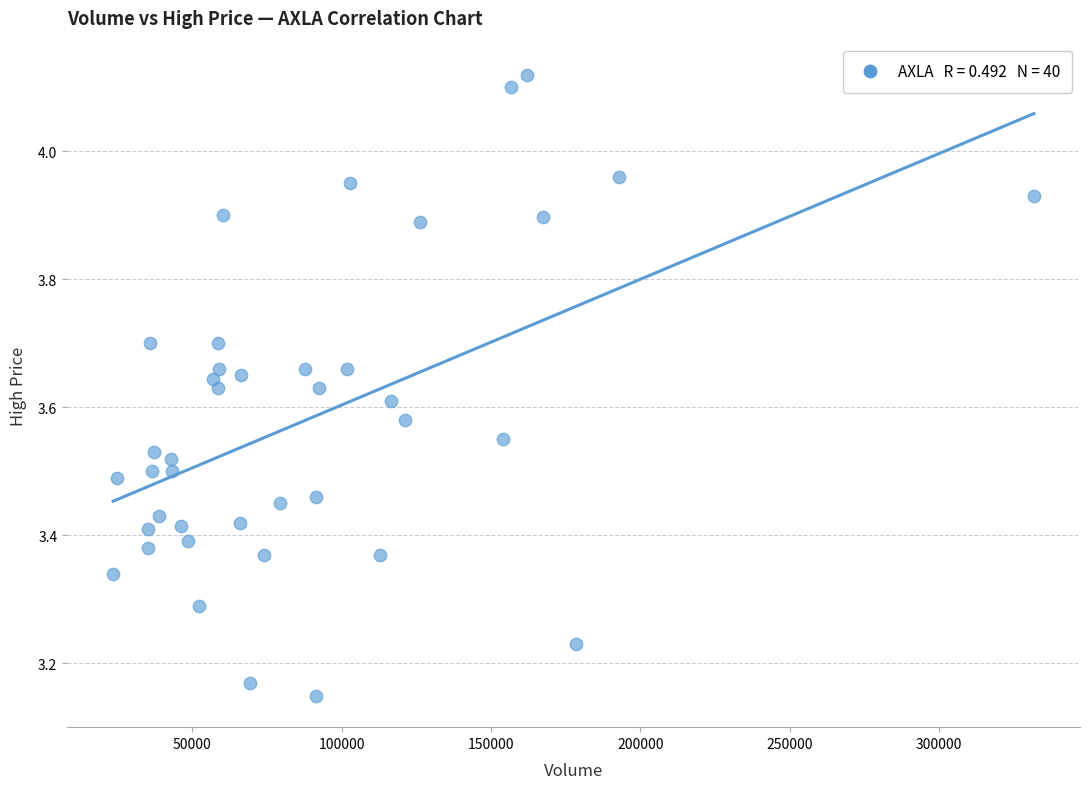

What is the range of X values (max minus min)?

308435.0